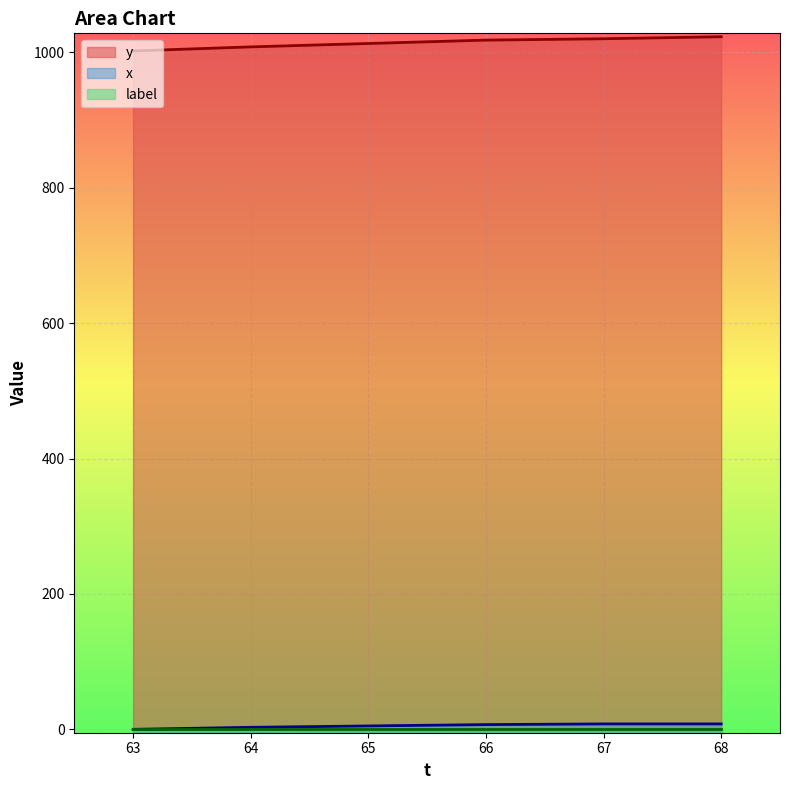

Is it true that y equals 1713 at 64?

False